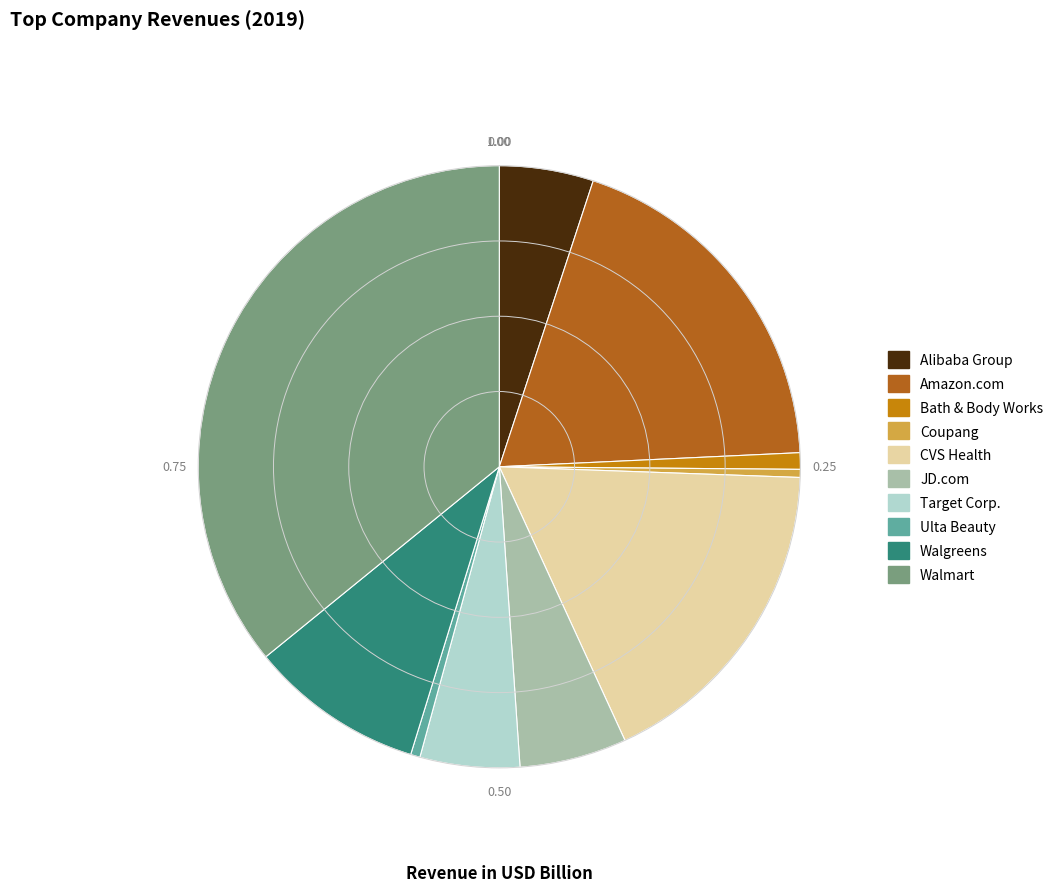

How many segments does this pie chart have?

10